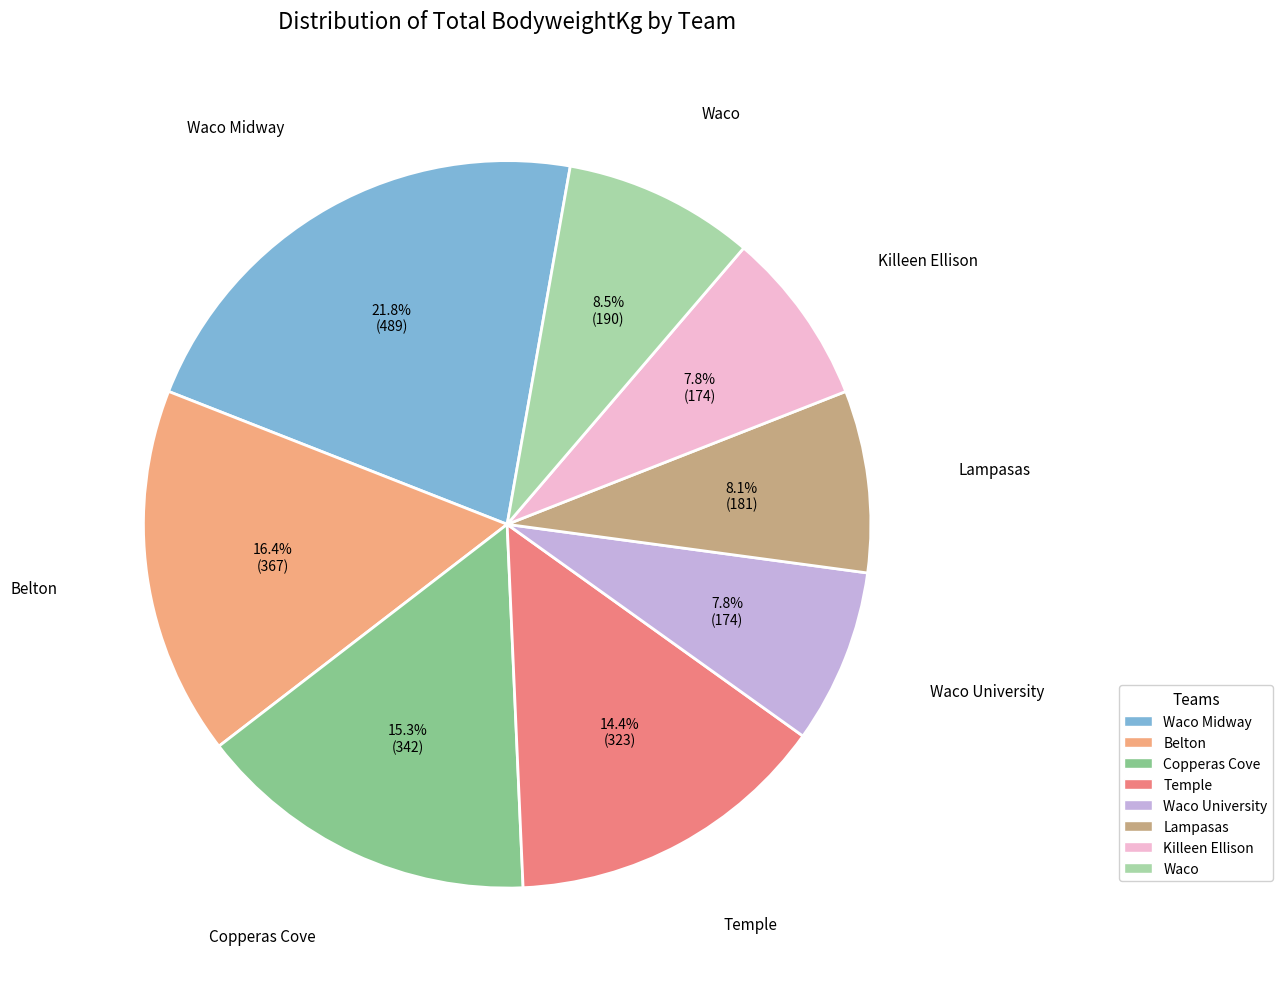

Is there a majority slice in this chart?

No